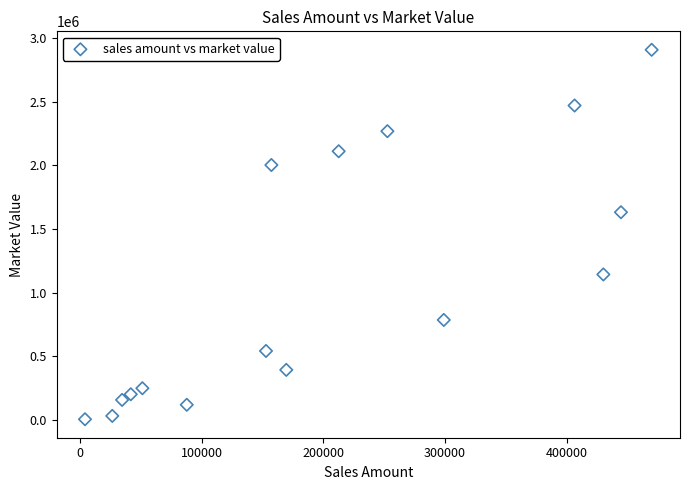

What Y value in the scatter plot is closest to 1456568?

1631920.4